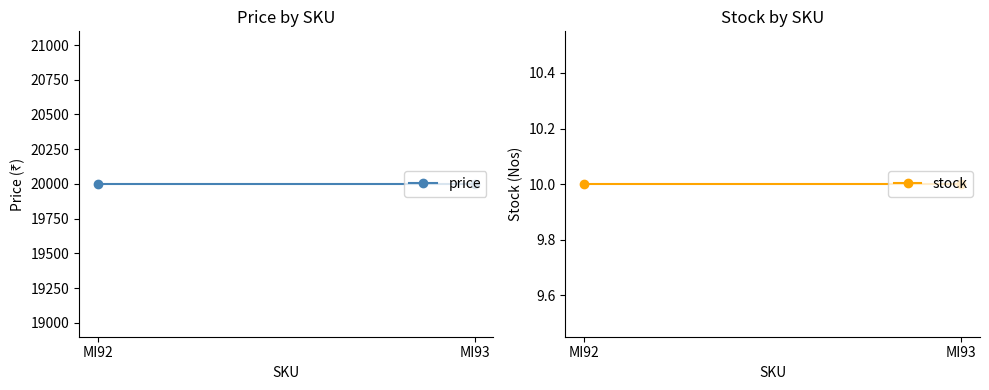

How many distinct data groups are displayed?

2